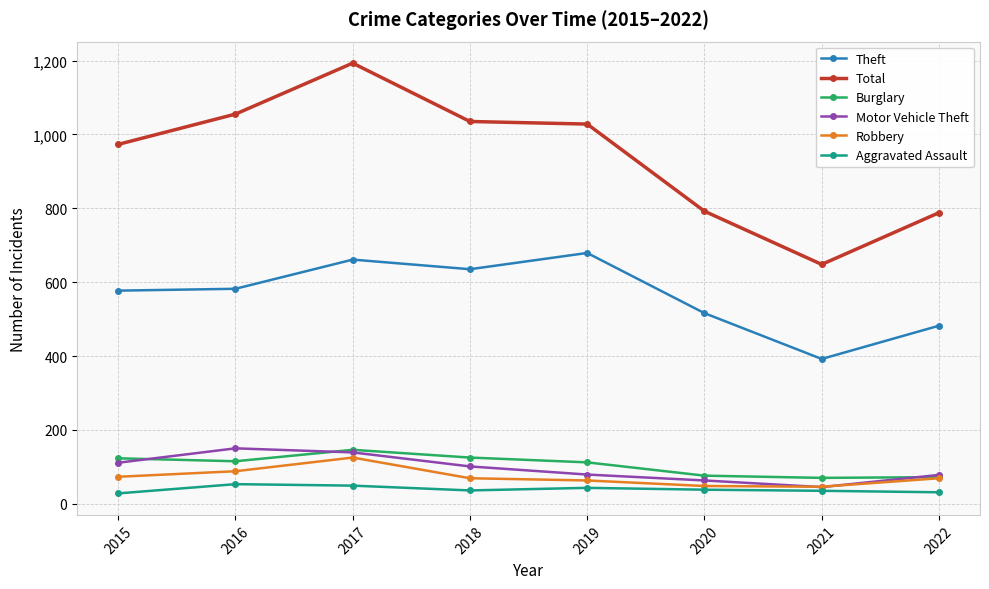

The value of Burglary at 2019 is 185. True or false?

False